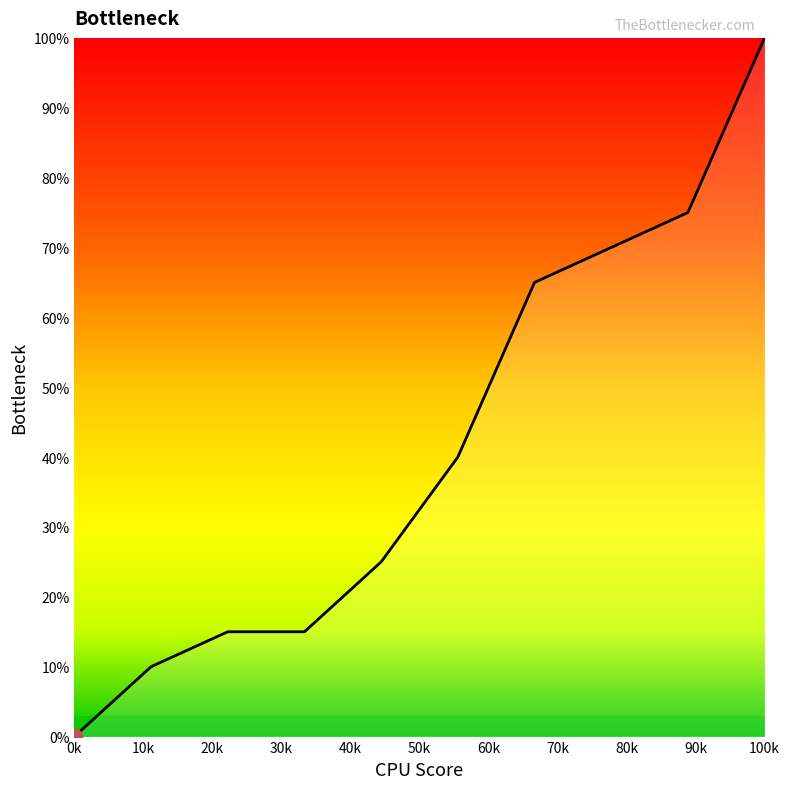

What is the difference between the maximum and minimum values?

100